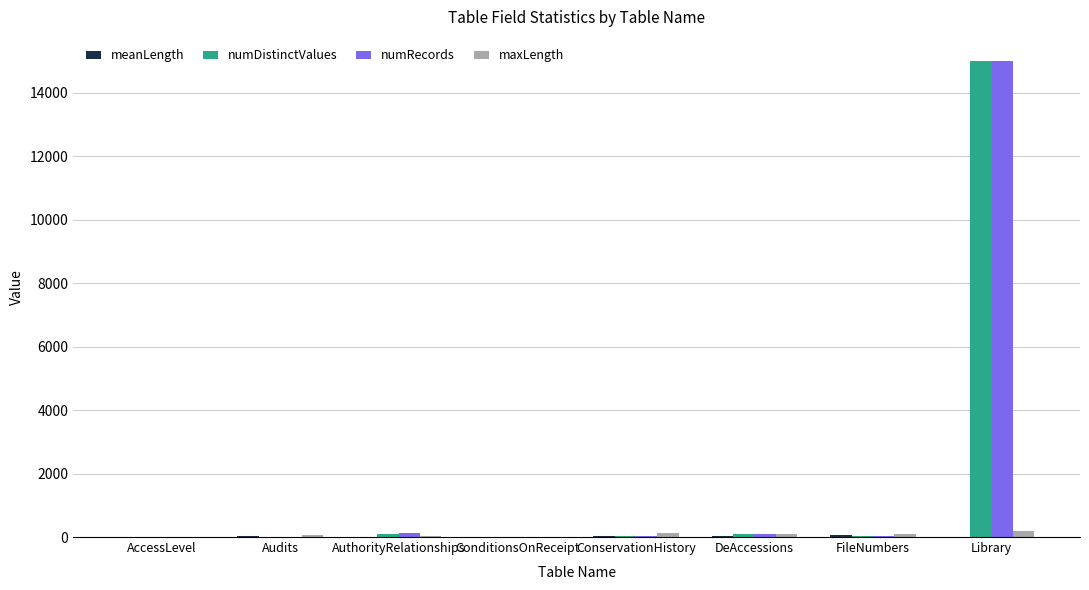

Which category has the highest value in the numRecords series?

Library